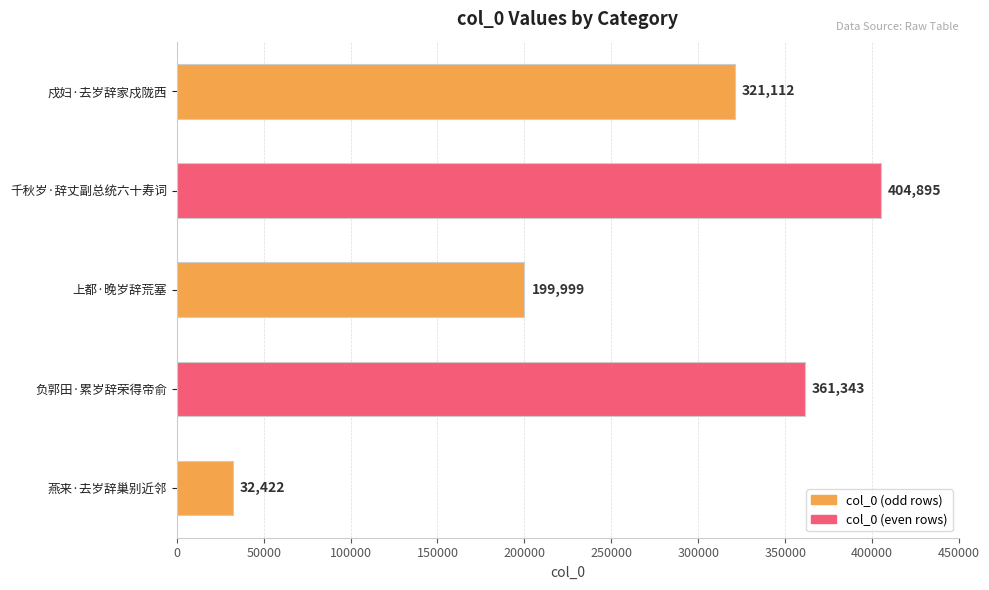

Rank the categories by value from highest to lowest.

千秋岁·辞丈副总统六十寿词, 负郭田·累岁辞荣得帝俞, 戍妇·去岁辞家戍陇西, 上都·晚岁辞荒塞, 燕来·去岁辞巢别近邻